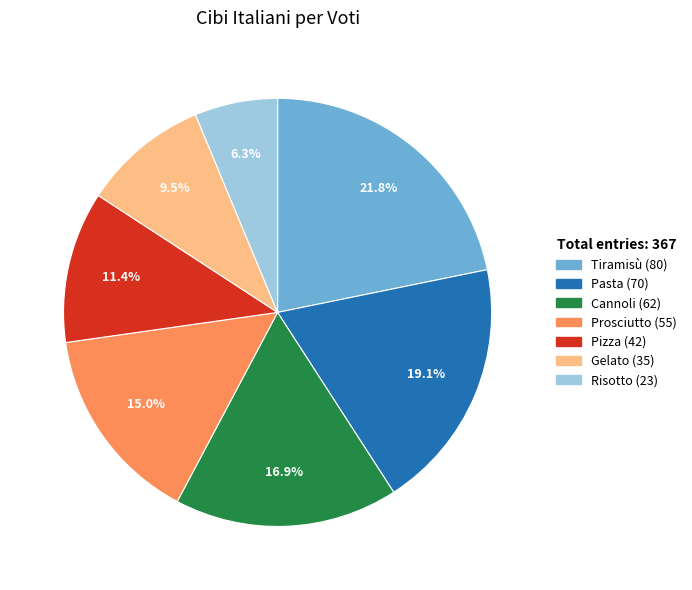

How many slices are in this pie chart?

7